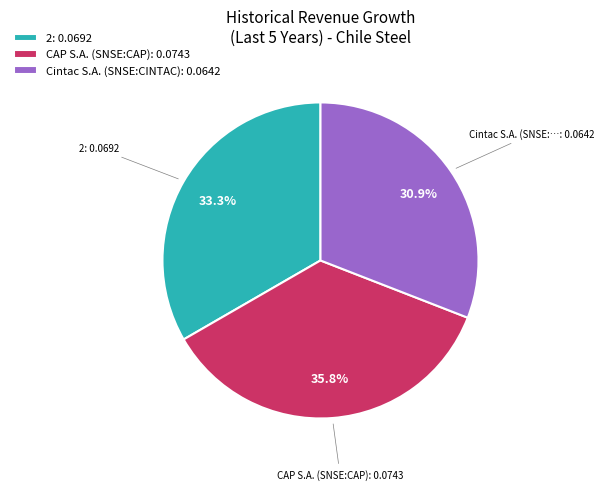

What portion of the pie excludes 2?

66.7%